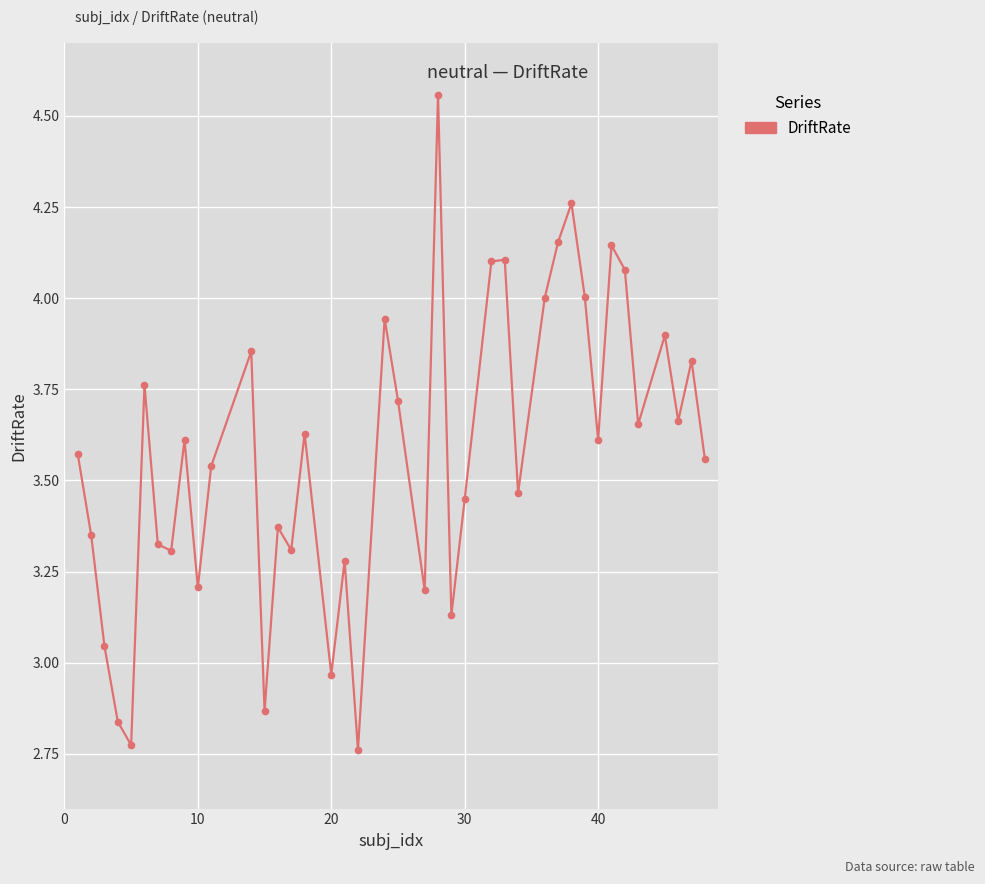

How many interior local peaks (higher than both neighbors) does the data have?

13